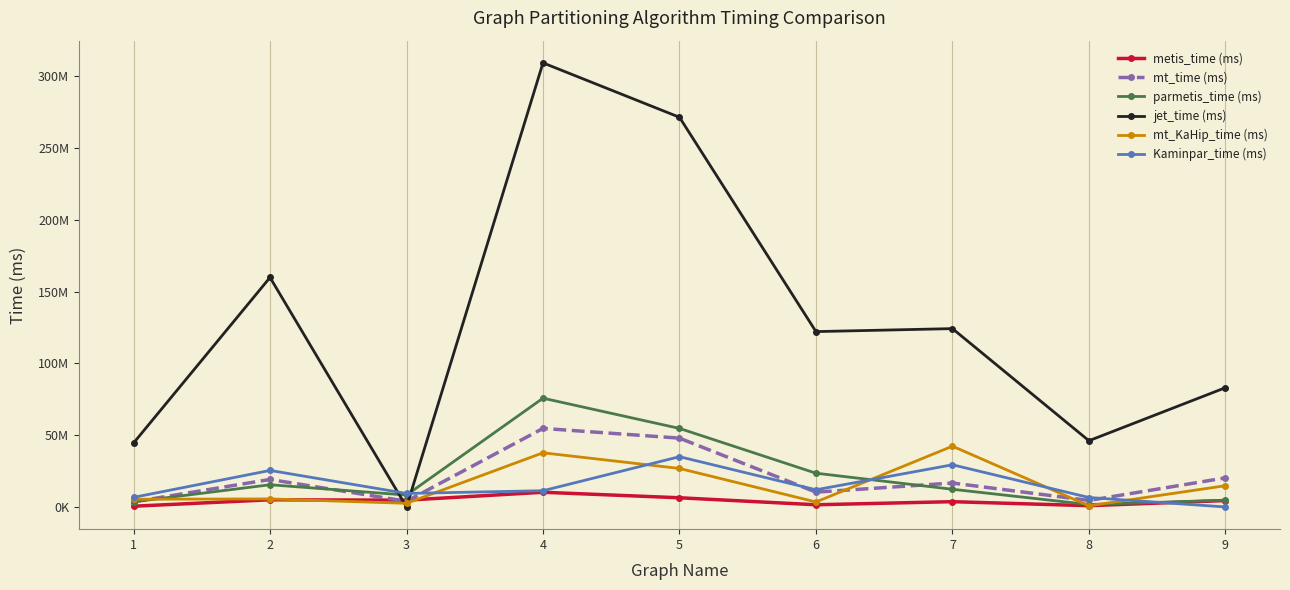

Rank the series by their maximum value, from highest to lowest.

jet_time (ms), parmetis_time (ms), mt_time (ms), mt_KaHip_time (ms), Kaminpar_time (ms), metis_time (ms)